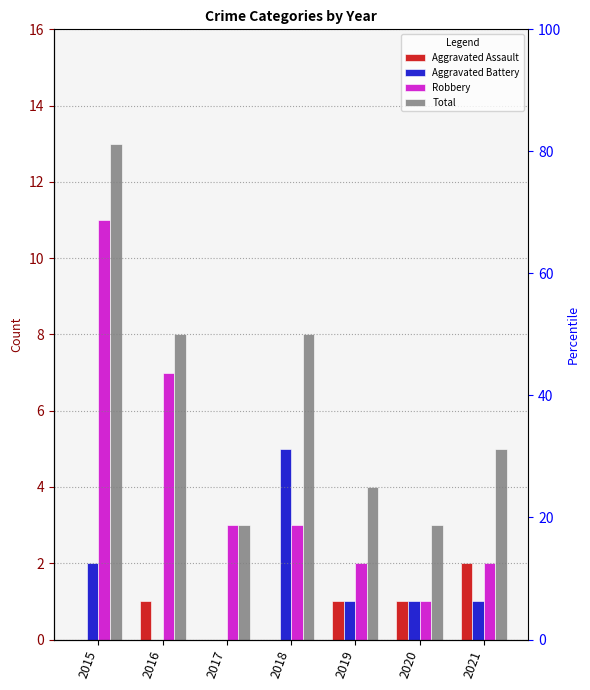

At which label does Total reach its peak?

2015